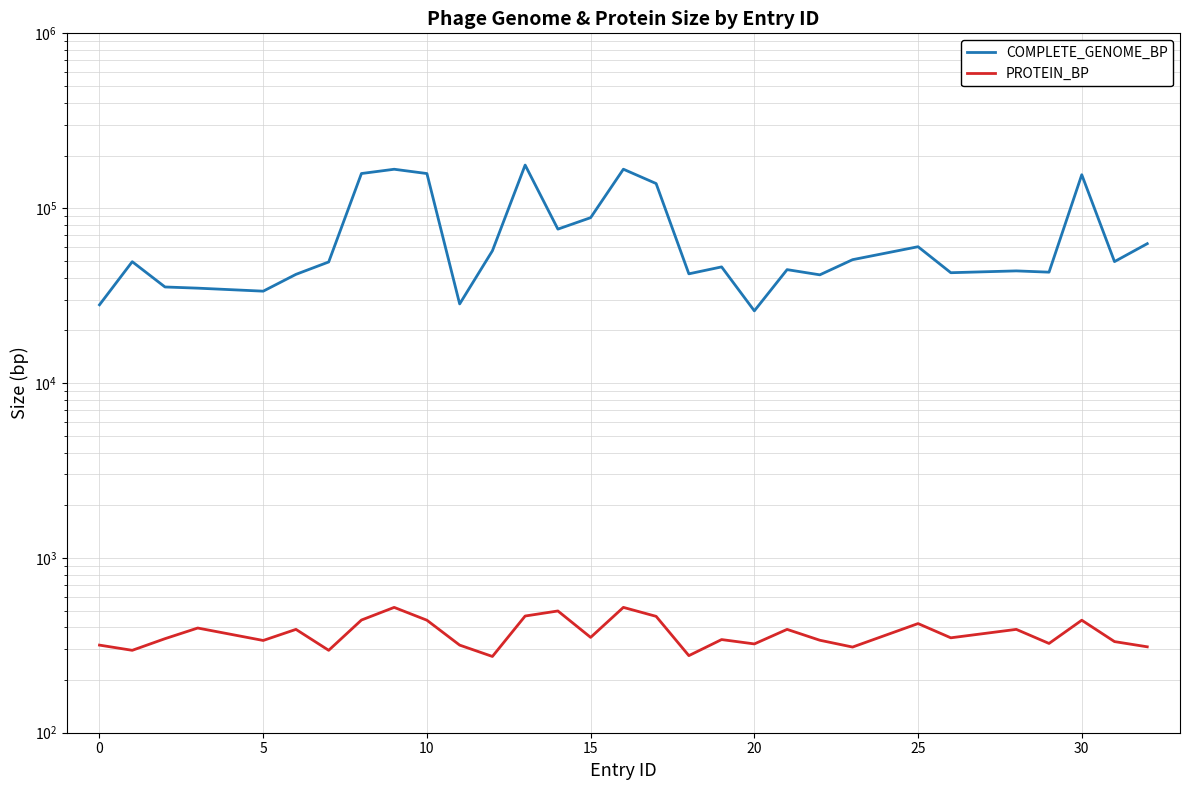

How many data points in COMPLETE_GENOME_BP are less than 49425?

15